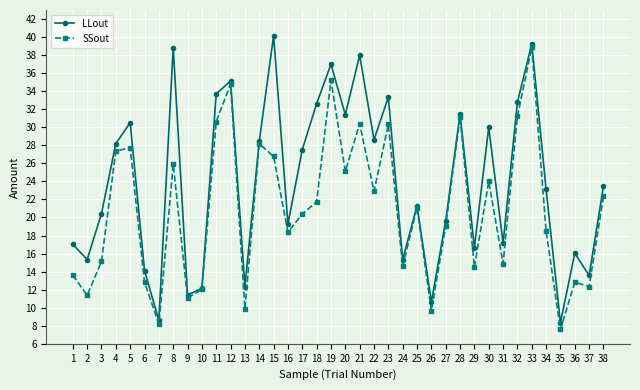

Where does the SSout series first go above 21?

4